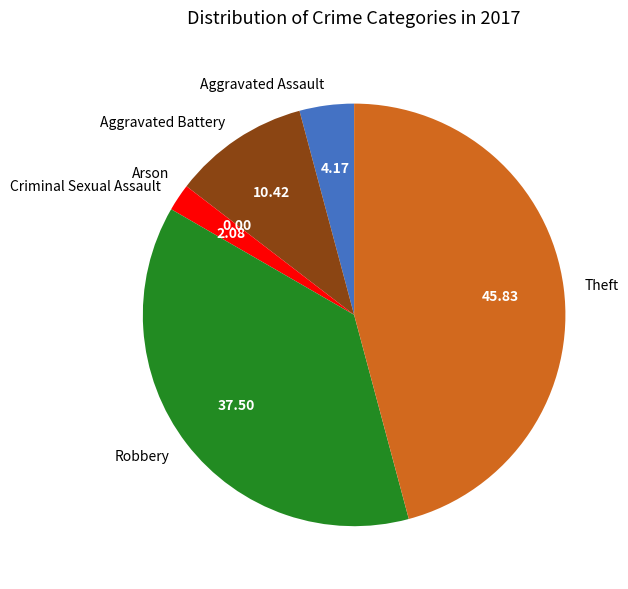

Do Theft and Robbery together represent more than half of the pie?

Yes